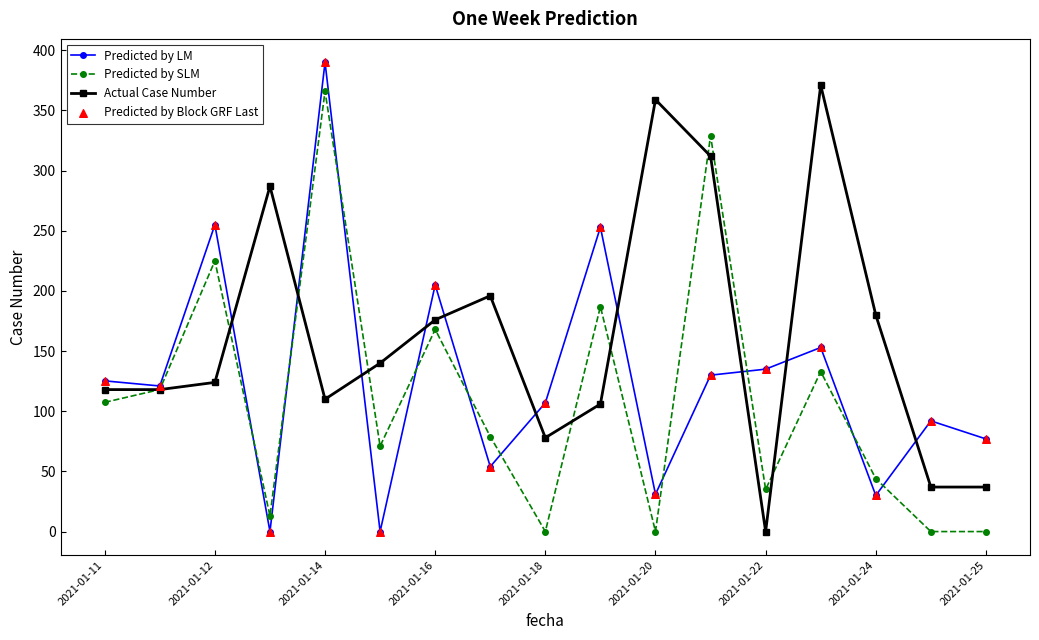

At how many categories does at least one series exceed 277?

5